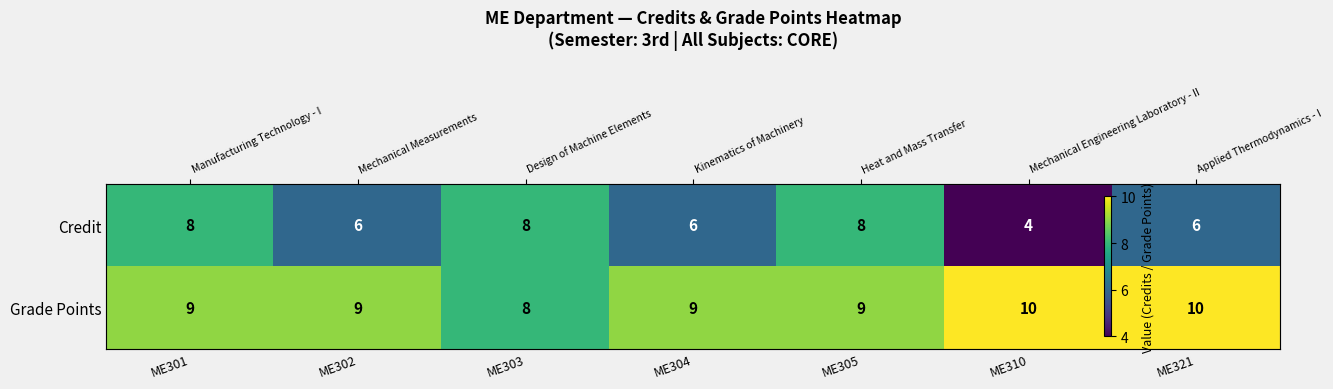

True or false: Grade Points has a value of 10 at ME321.

True